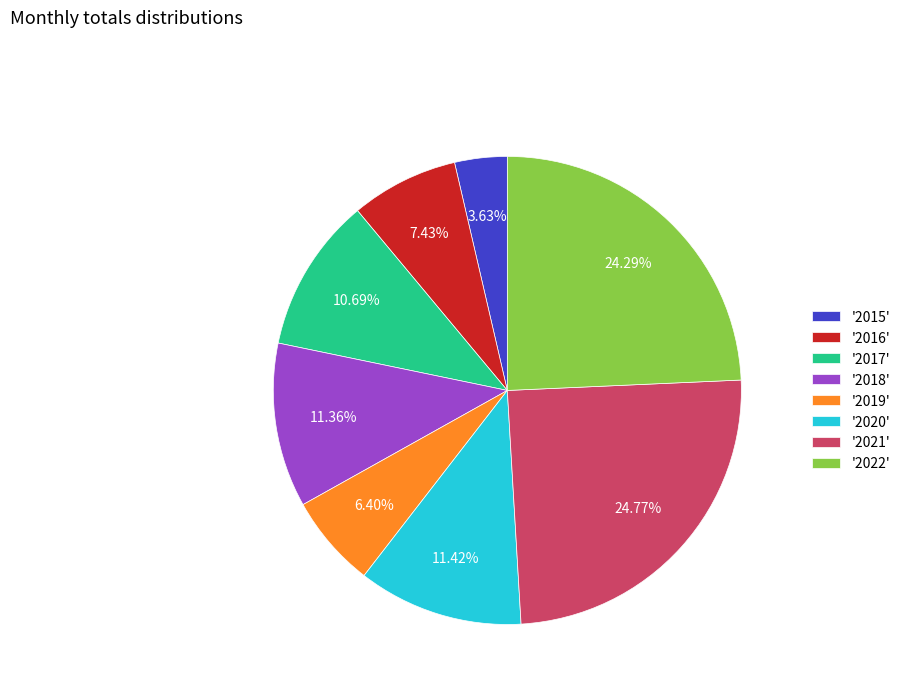

Which has a higher value, '2020' or '2019'?

'2020'